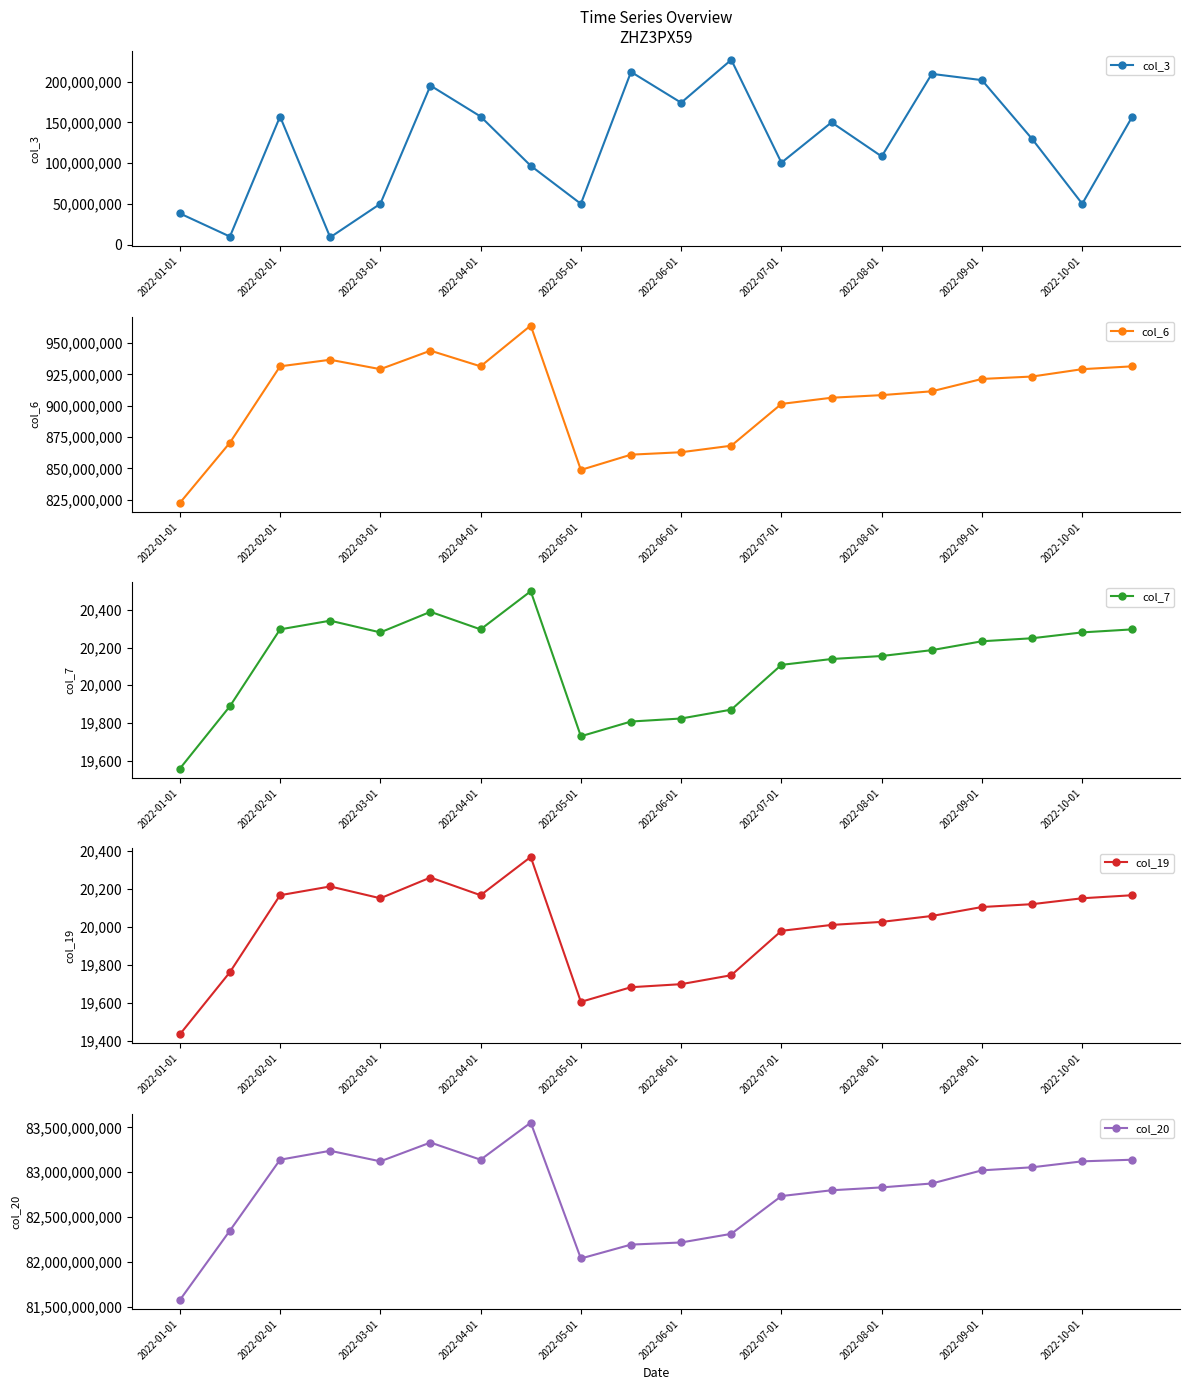

True or false: col_6 has more than 0 points higher than both neighbors.

True